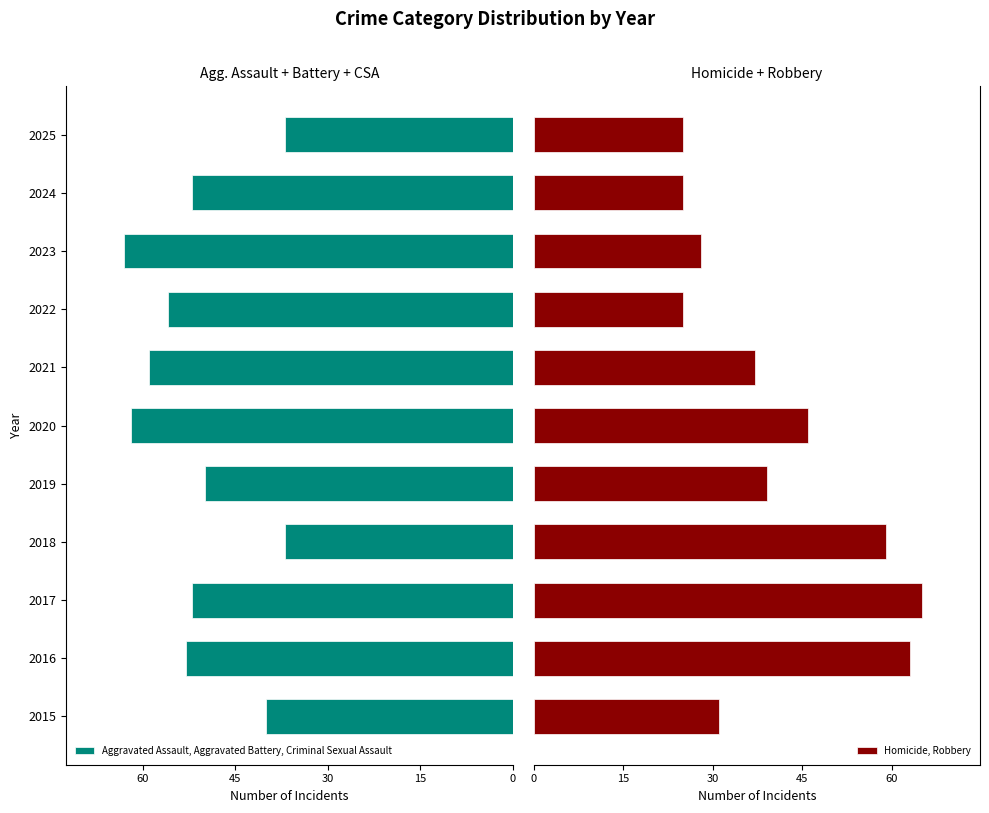

Rank the series by their maximum value, from lowest to highest.

Aggravated Assault, Aggravated Battery, Criminal Sexual Assault, Homicide, Robbery